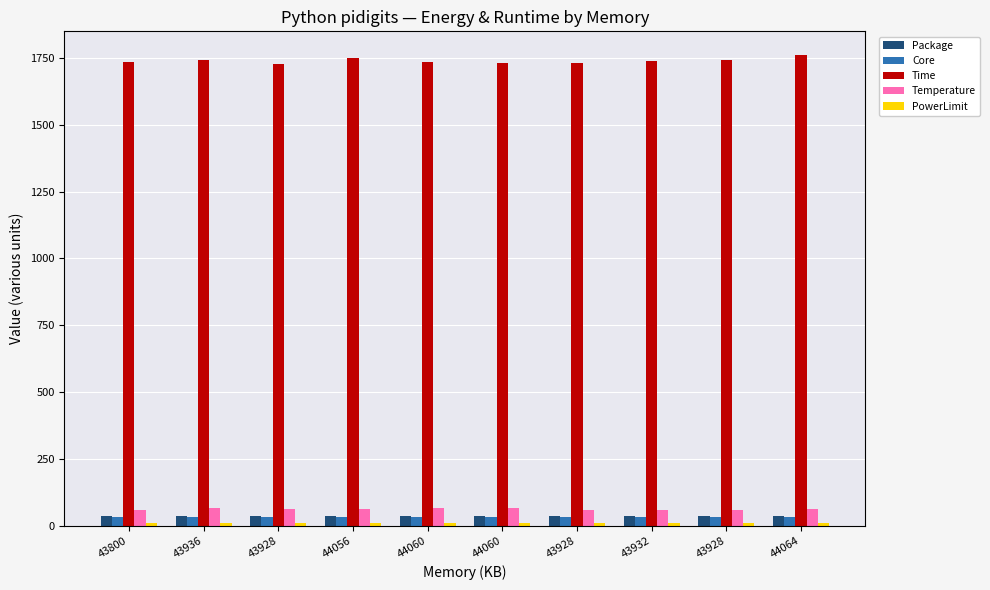

How many groups of bars are there?

10